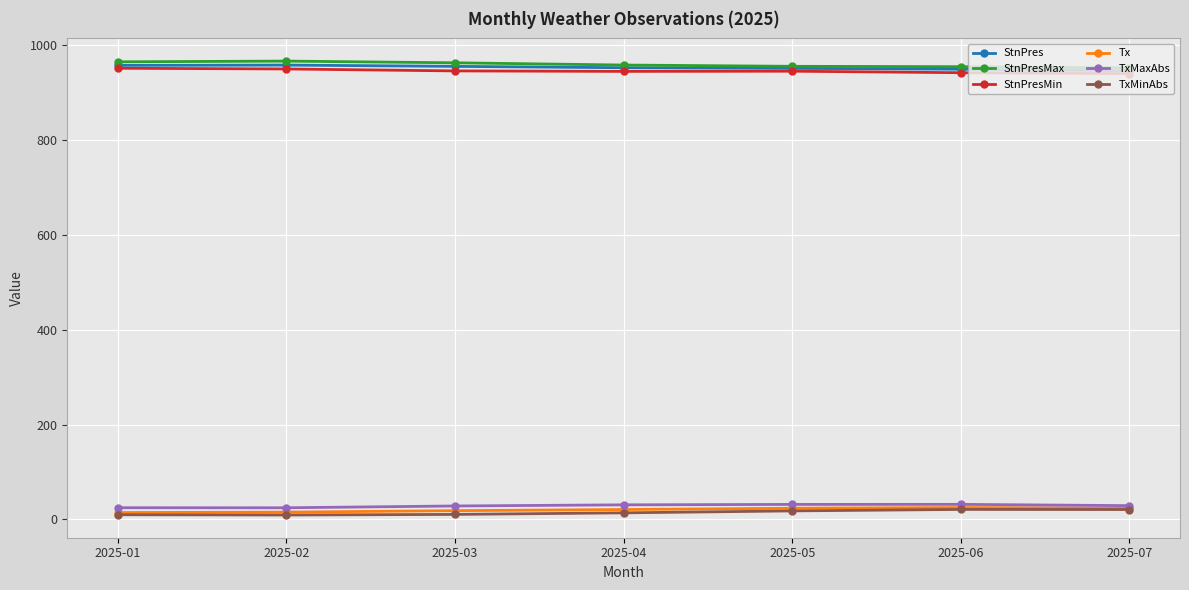

True or false: StnPres has more than 0 interior local peaks.

True